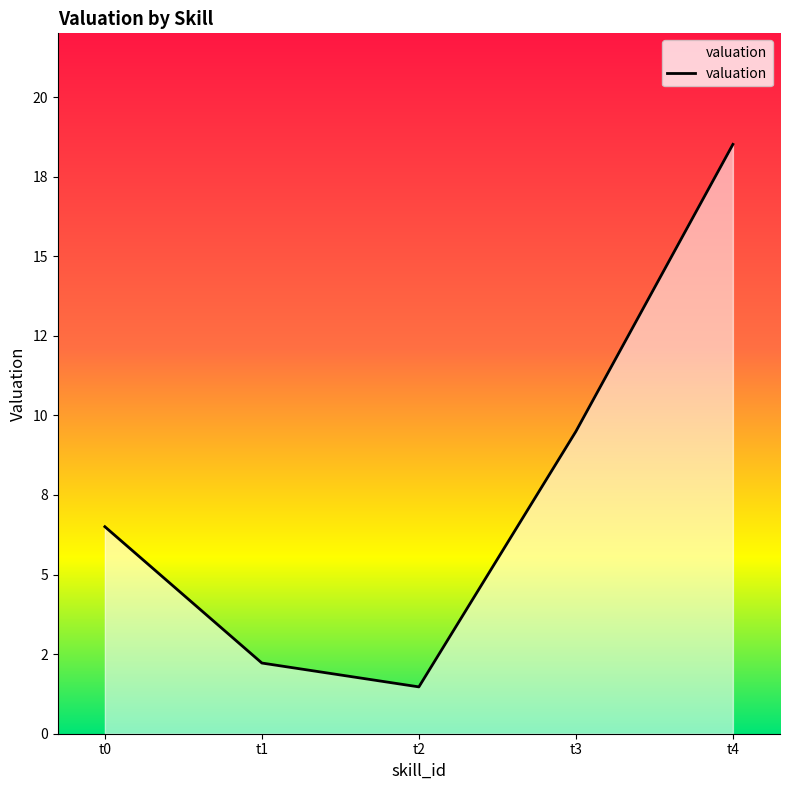

Rank the categories by value from highest to lowest.

t4, t3, t0, t1, t2